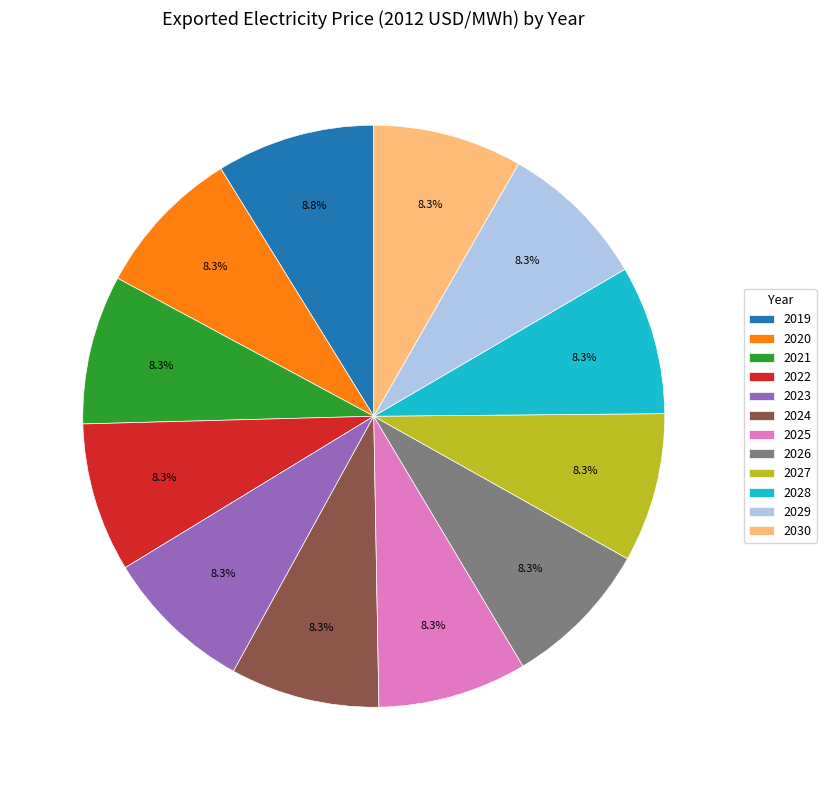

What percentage is NOT represented by 2030?

91.7%